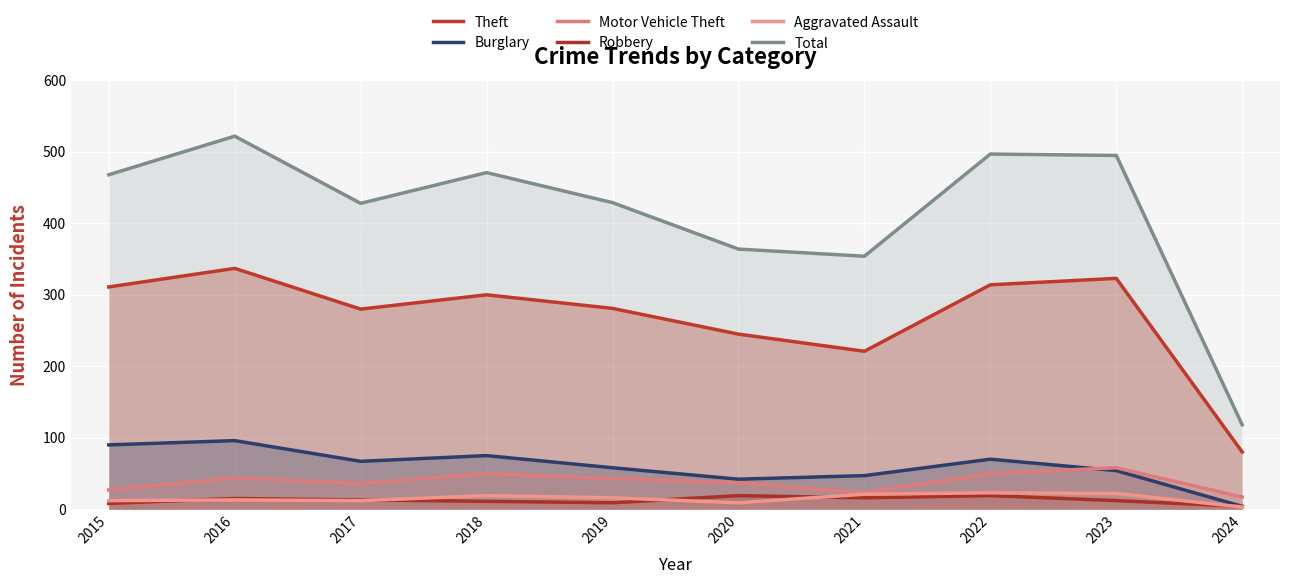

Which category has the highest value in the Robbery series?

2020